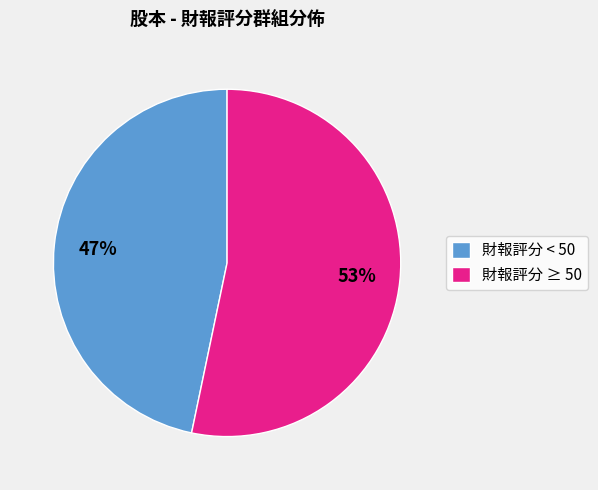

Count the number of slices in the pie.

2